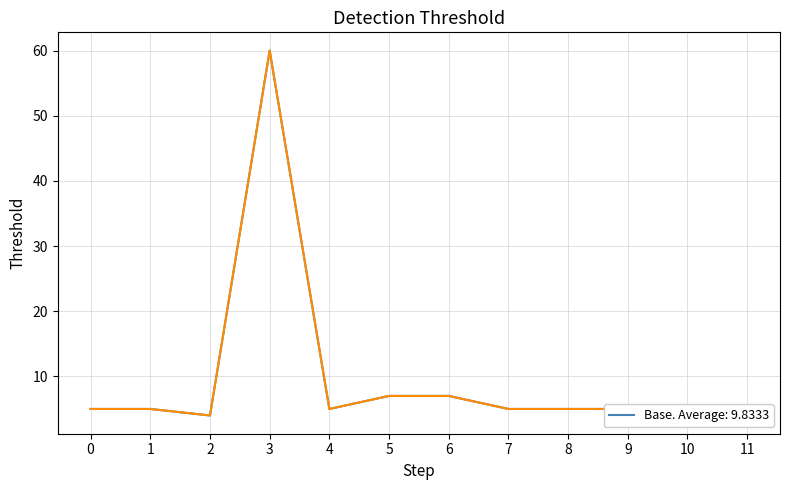

Which category has the highest value across all series?

3